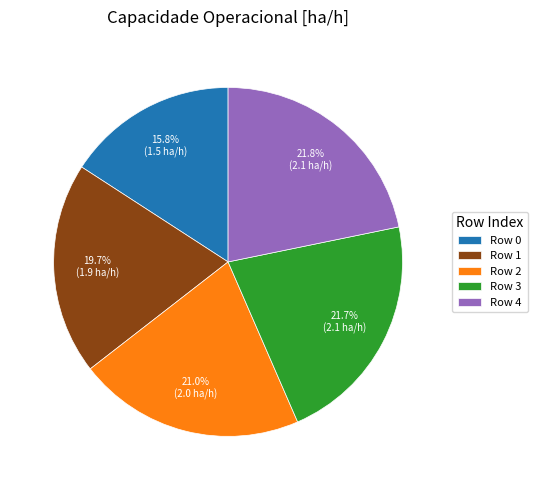

Count the number of slices in the pie.

5